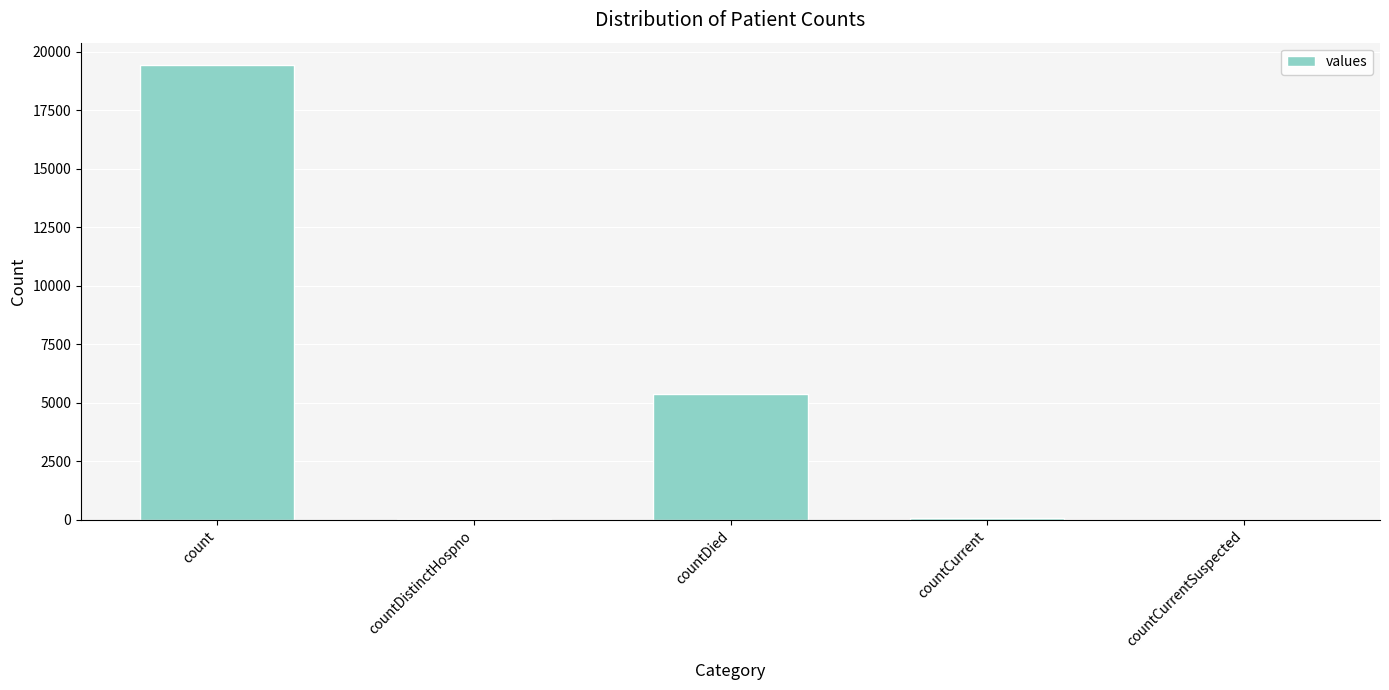

Between count and countDistinctHospno, which is larger?

count